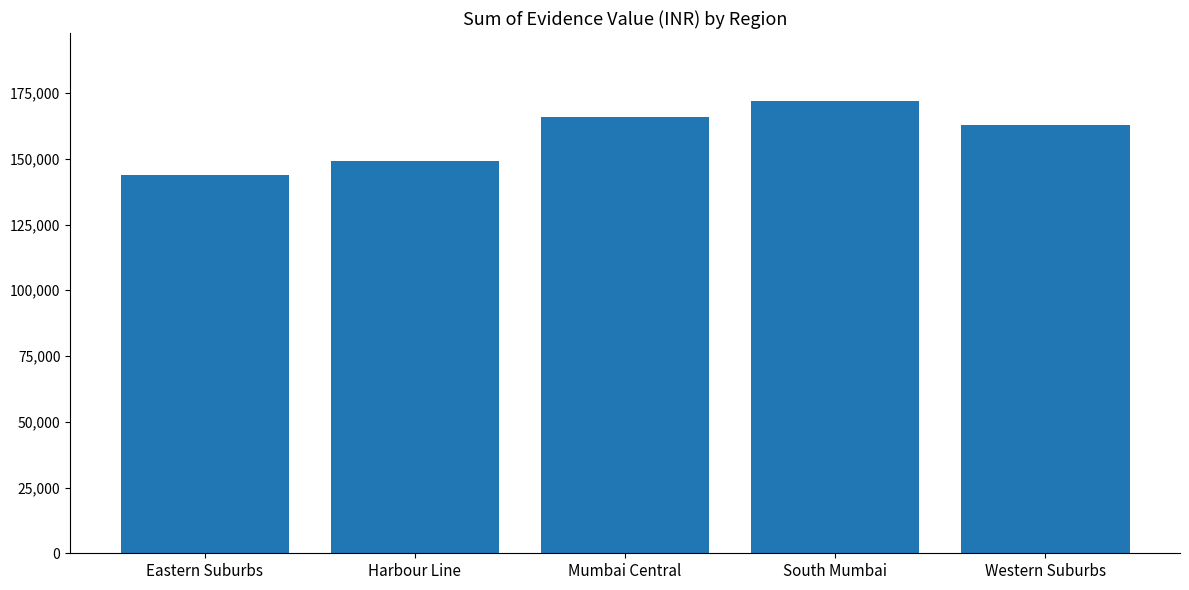

What value does the data have at Harbour Line, to the nearest 50?

149000